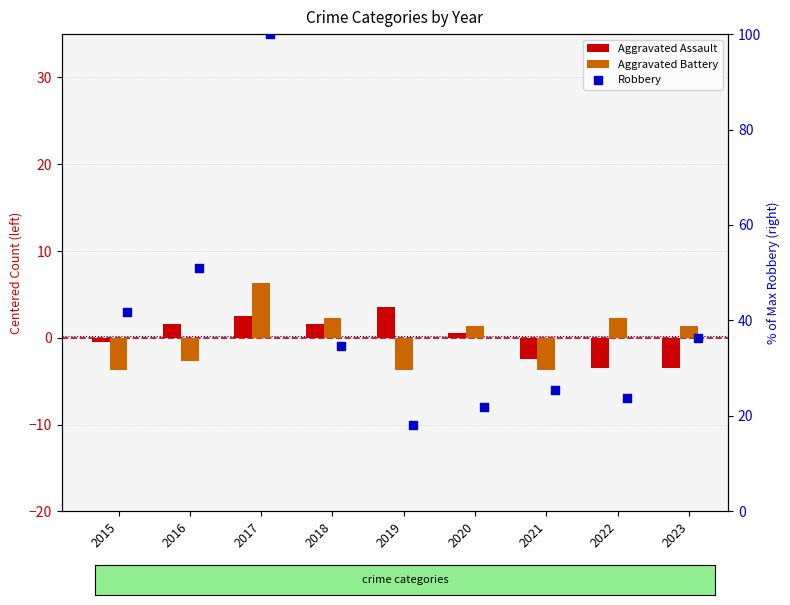

Which series reaches the minimum Y coordinate?

Aggravated Battery